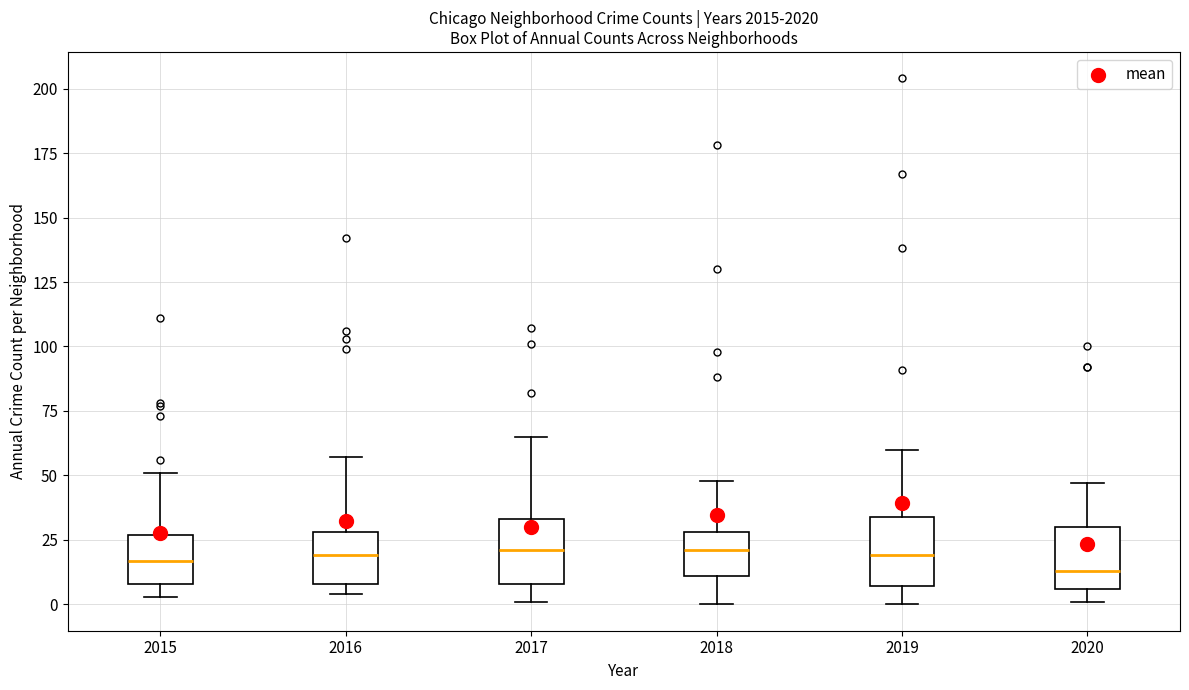

Where does the median line of the box at x = 2015 sit on the y-axis? The values are not printed on the chart, so give them approximately, as read against the axis.

15